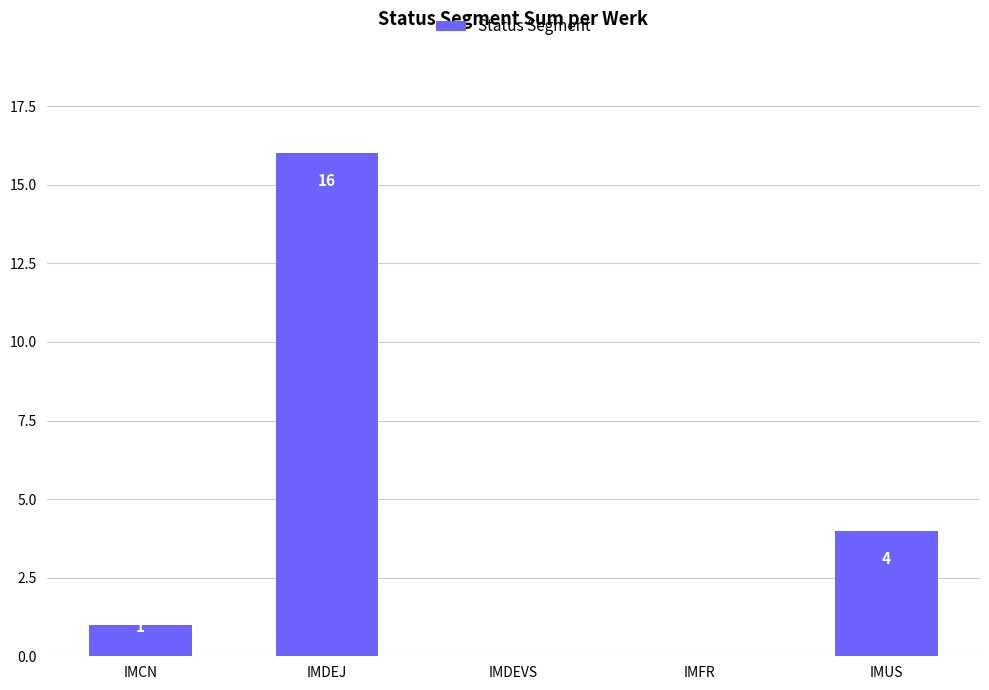

The value at IMUS is 1. True or false?

False